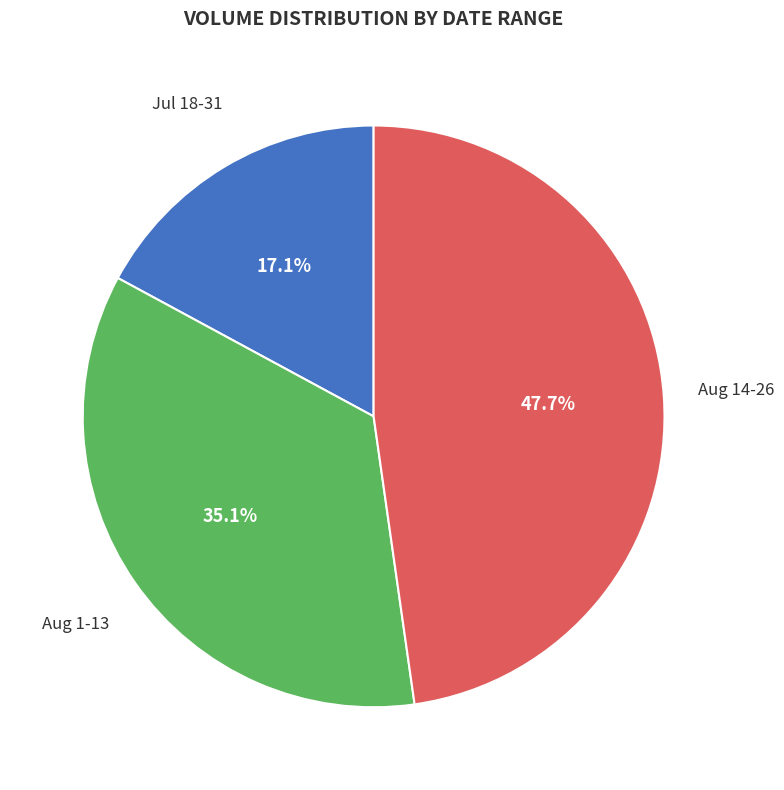

Is there a majority slice in this chart?

No